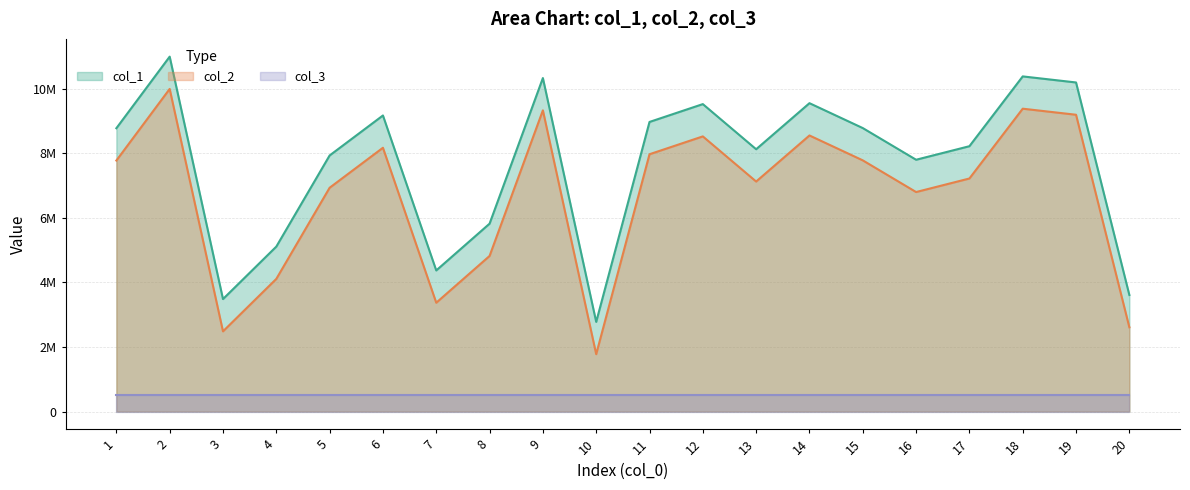

The col_2 series shows 6798624 at 16. True or false?

True